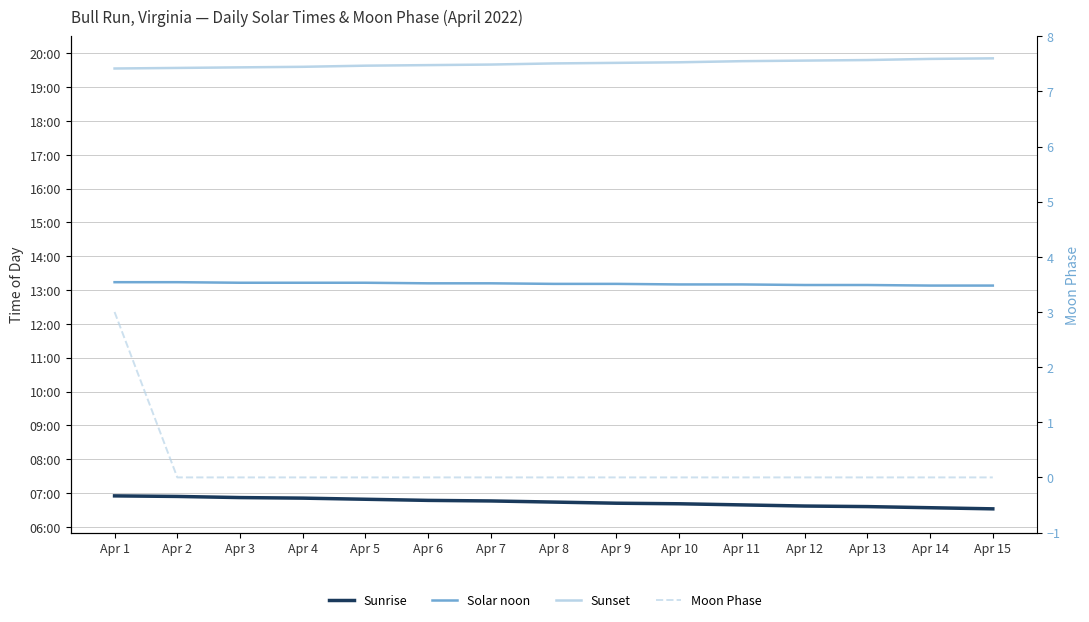

Is this an area chart (filled region under the line)?

No